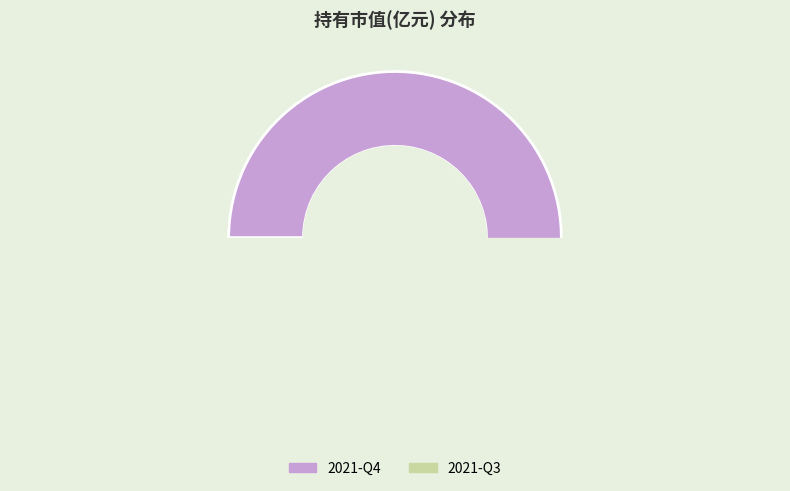

To the nearest percent, what is the average slice percentage?

50%